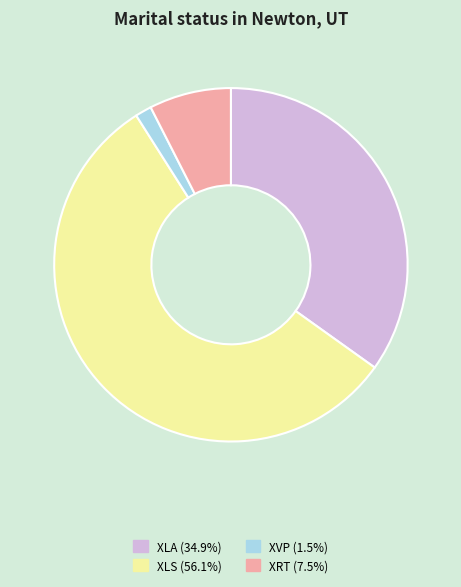

Combined, do XRT and XLA account for over 50%?

No